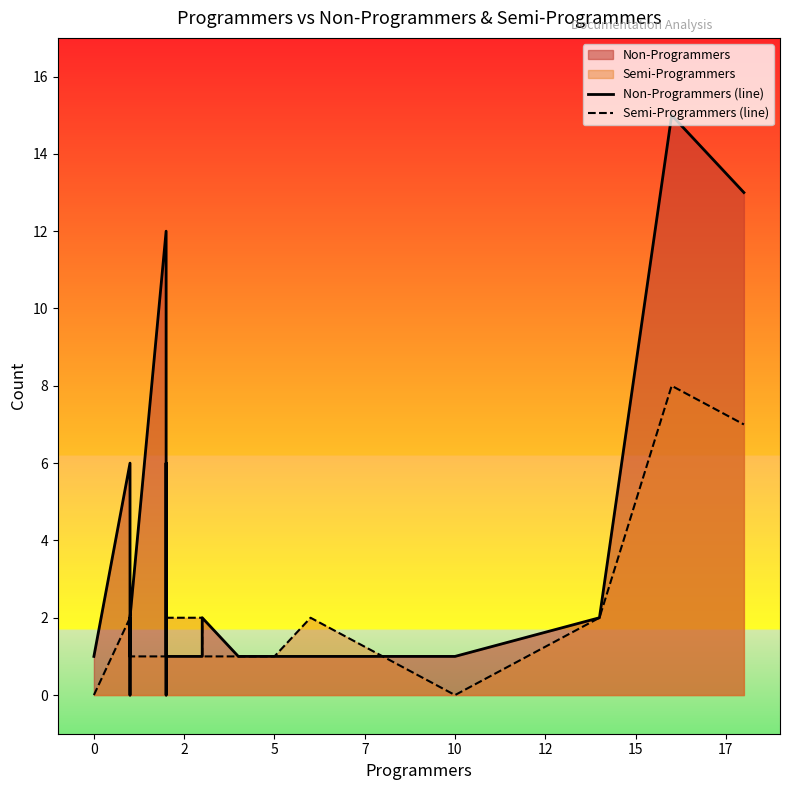

How many Semi-Programmers (line) values are between 1 and 2?

13